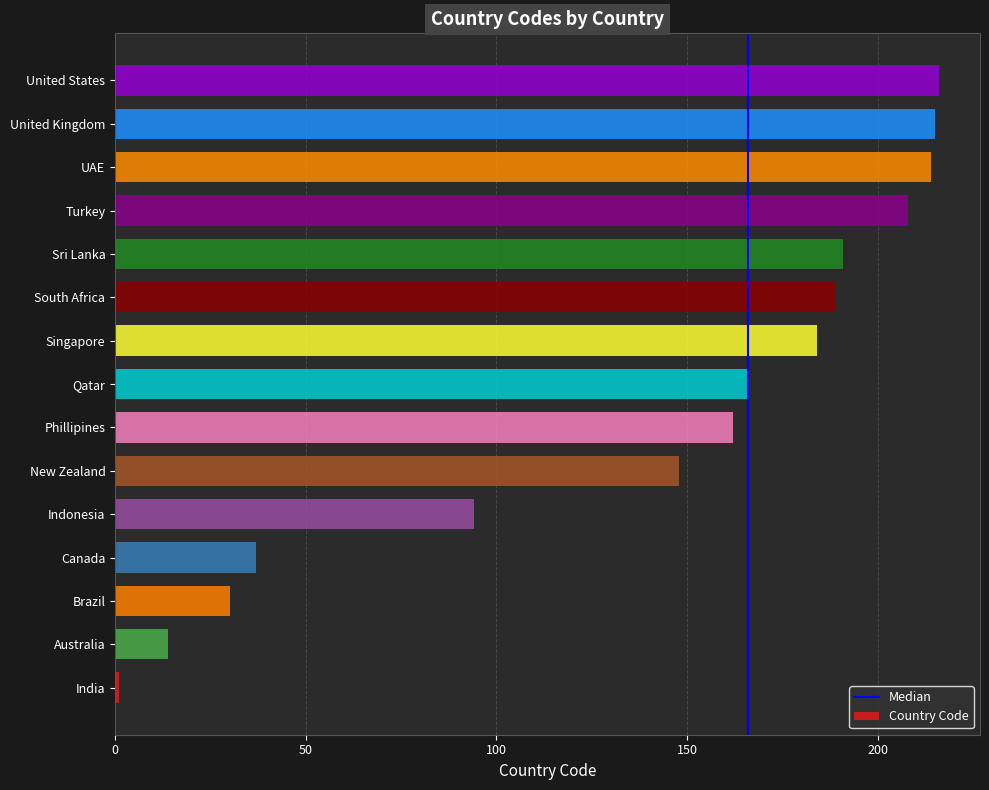

What is the sum of all values?

2069